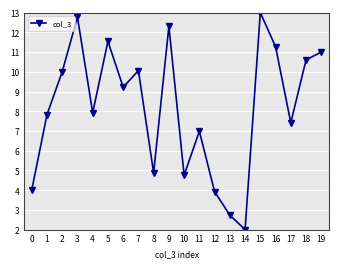

Approximately how many times larger is the value at 13 compared to 8?

0.6